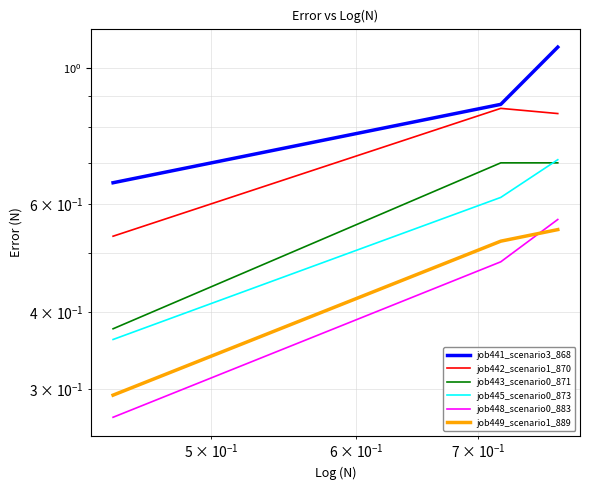

How many series are shown in this chart?

6